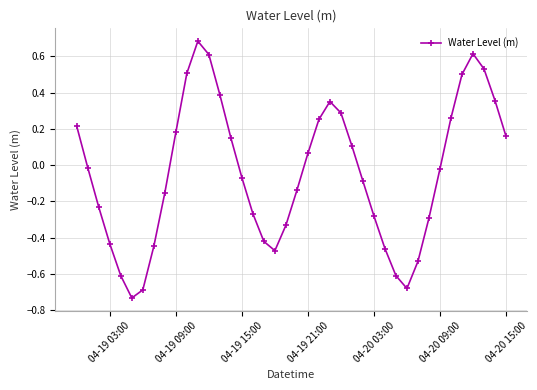

How many interior local valleys (lower than both neighbors) does the data have?

3